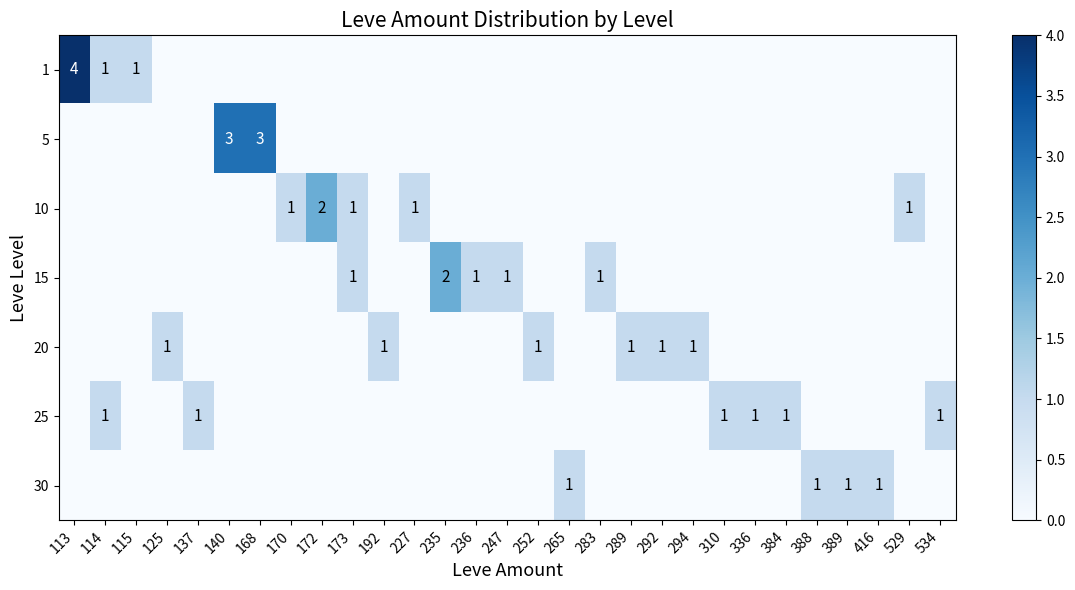

At which category is the sum across all series the highest?

113